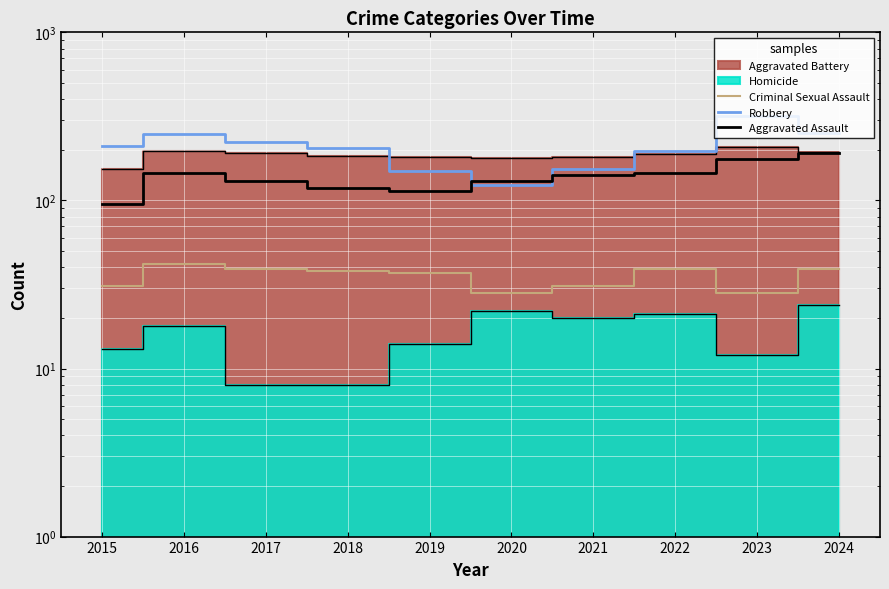

What is the difference between the maximum and second lowest values in the Aggravated Assault series?

79